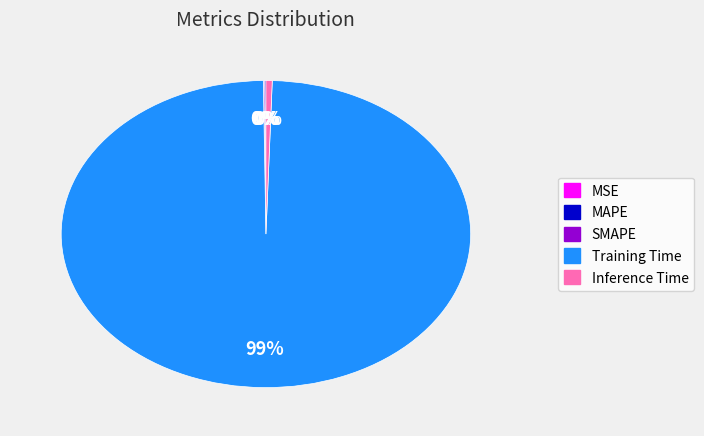

Which slice is the largest?

Training Time